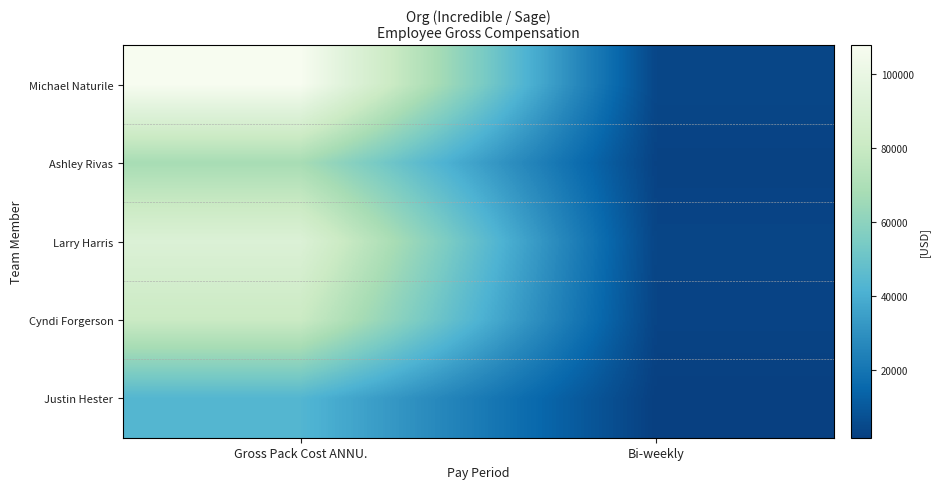

Which series has the widest spread of values?

Michael Naturile